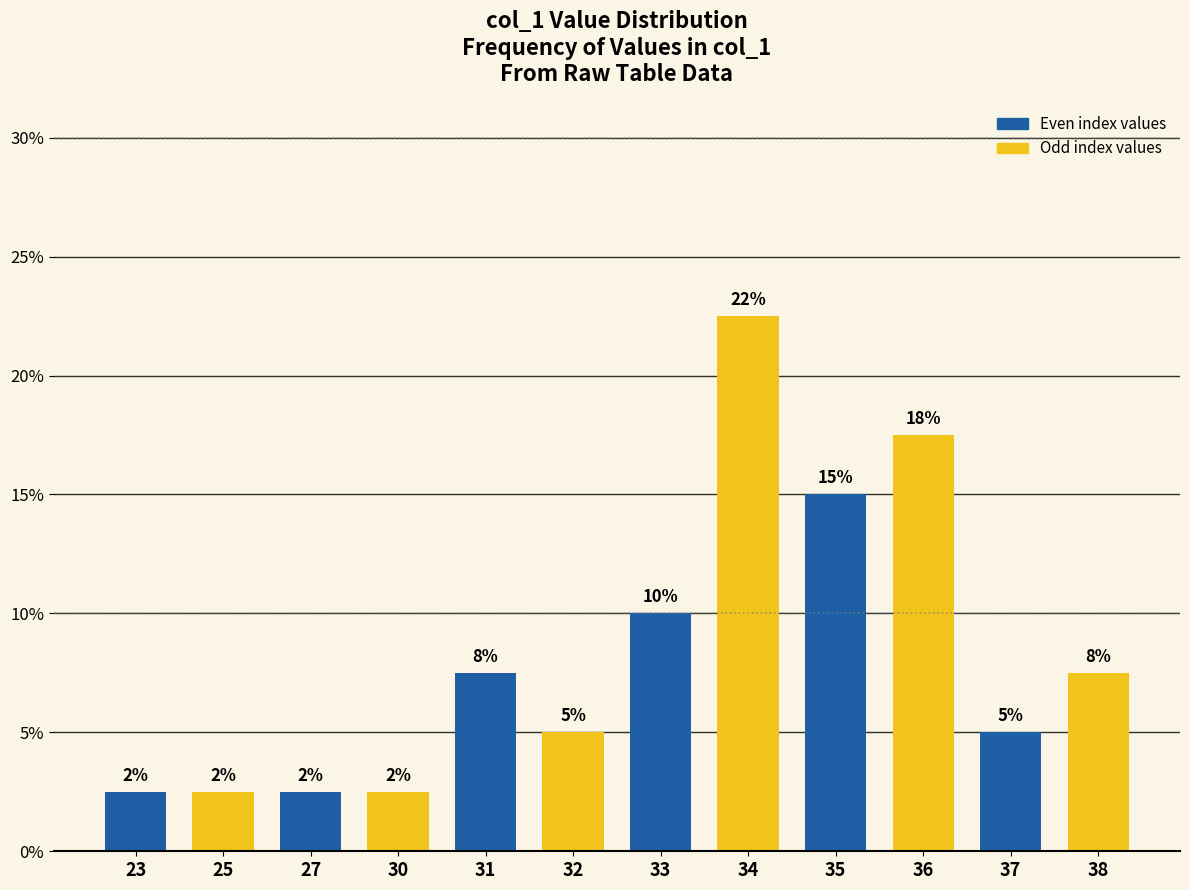

Rank the categories by value from lowest to highest.

23, 25, 27, 30, 32, 37, 31, 38, 33, 35, 36, 34